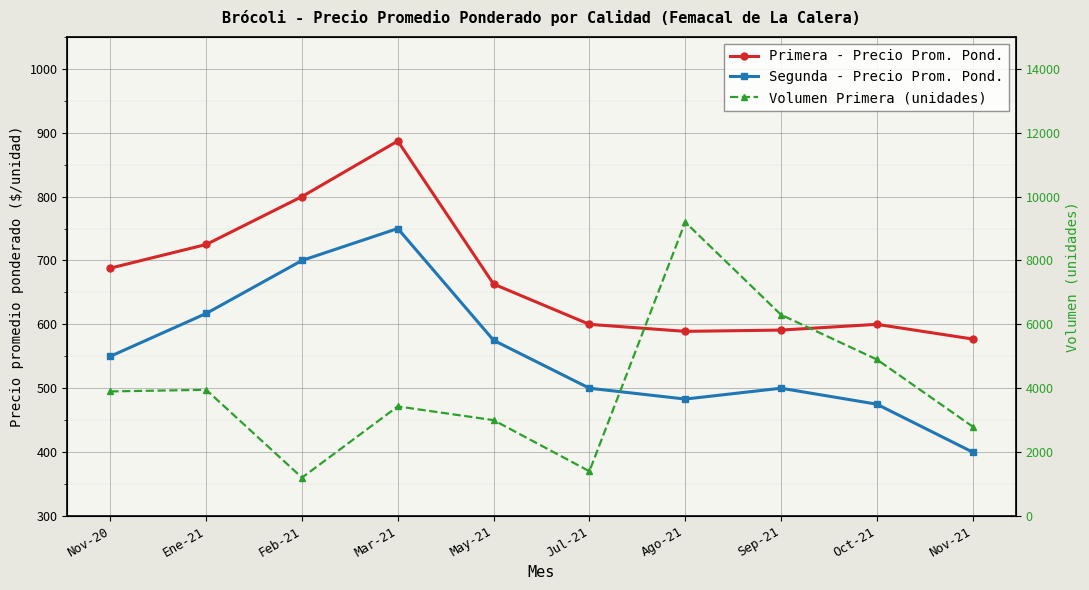

Which series has the largest total across all categories?

Volumen Primera (unidades)